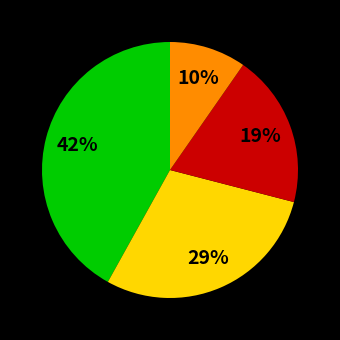

To the nearest percent, what is the average slice percentage?

25%